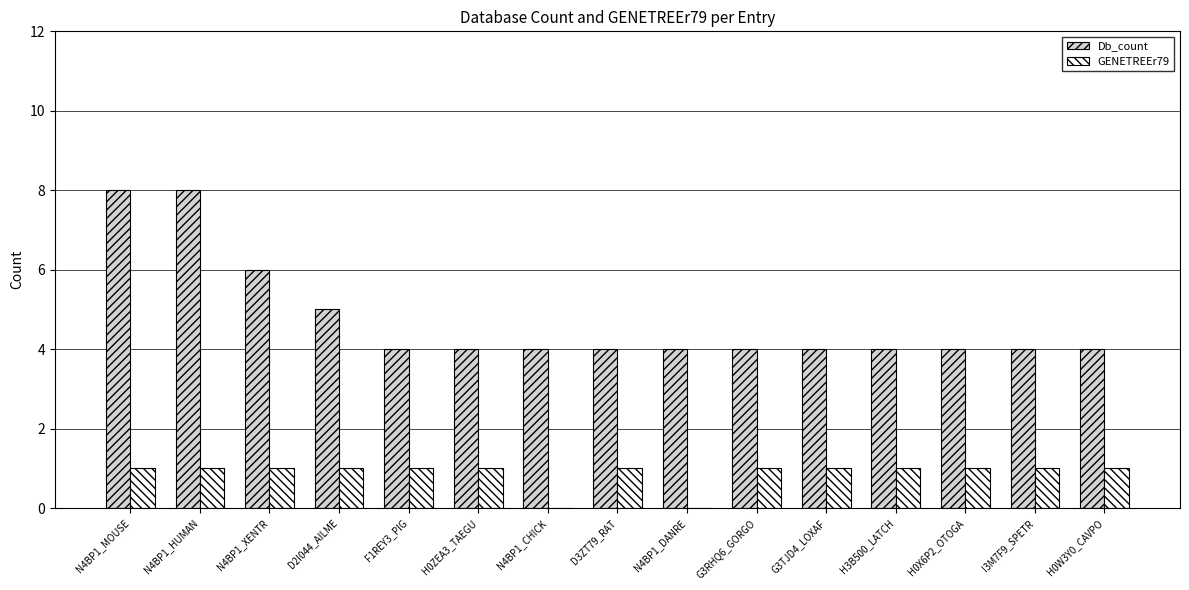

True or false: Db_count has a value of 6 at G3RHQ6_GORGO.

False